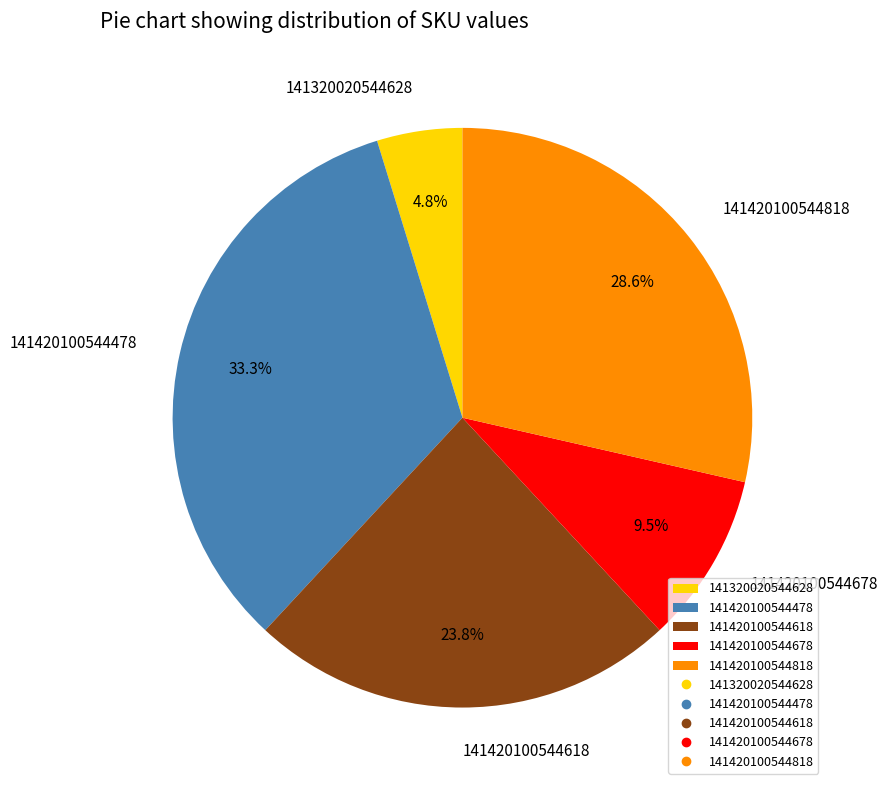

The 141420100544478 slice represents 25% of the pie. True or false?

False